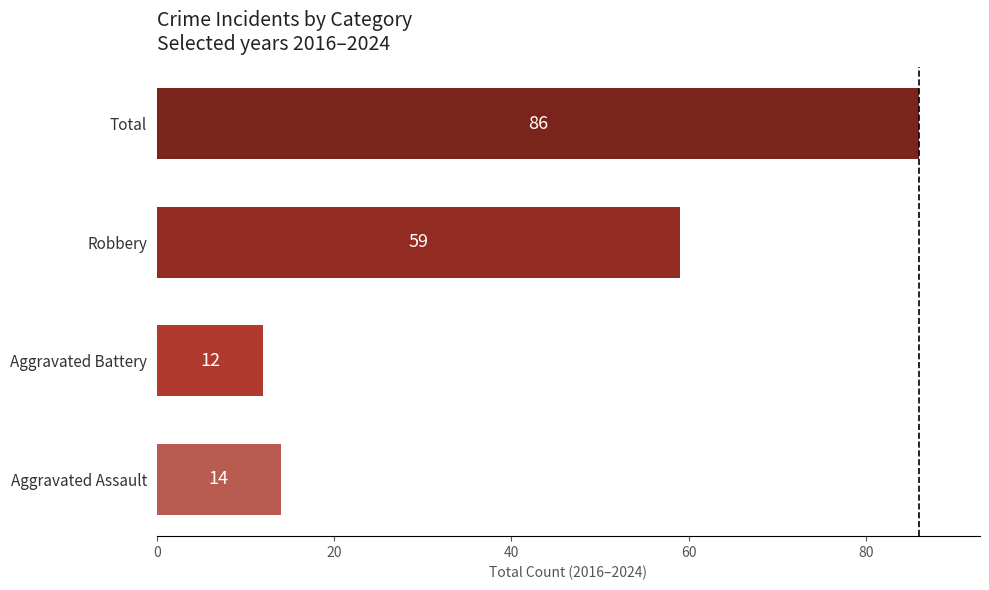

Reading bottom to top, what are all the values shown in this chart?

14	12	59	86